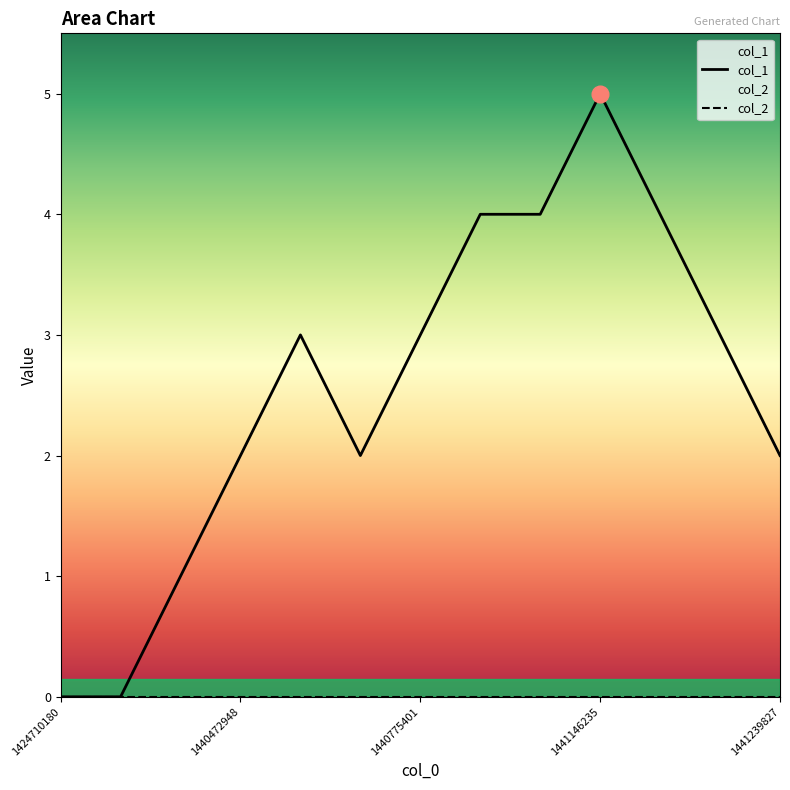

What are all the series names shown in the legend?

col_1, col_2